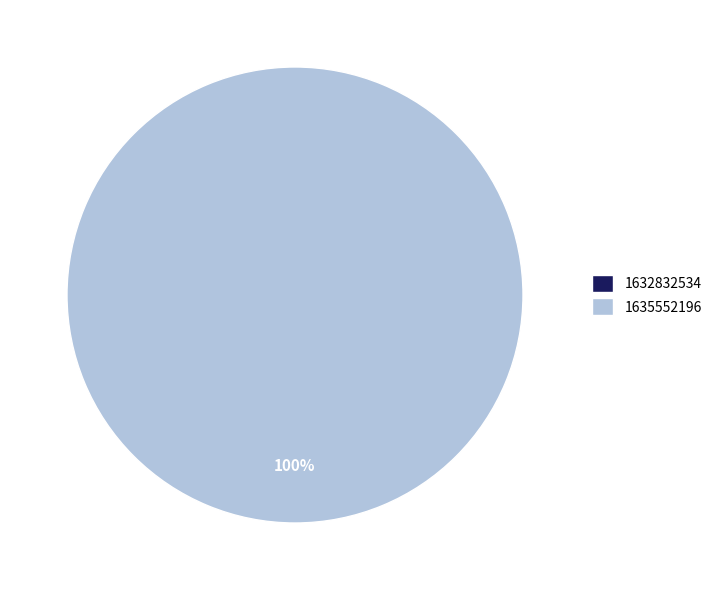

Which has a higher value, 1635552196 or 1632832534?

1635552196